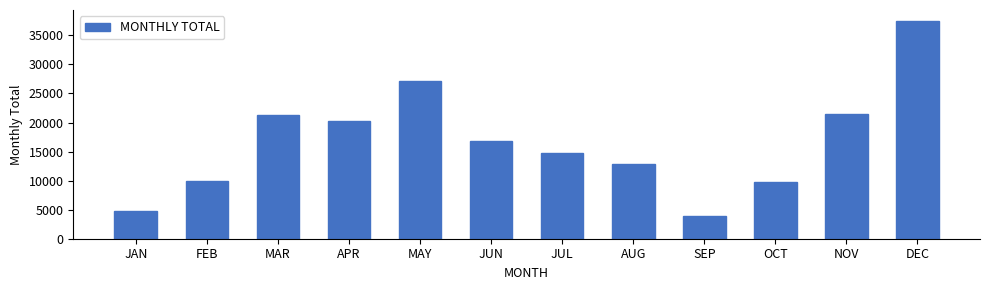

The value at JUL is 14774.6. True or false?

True